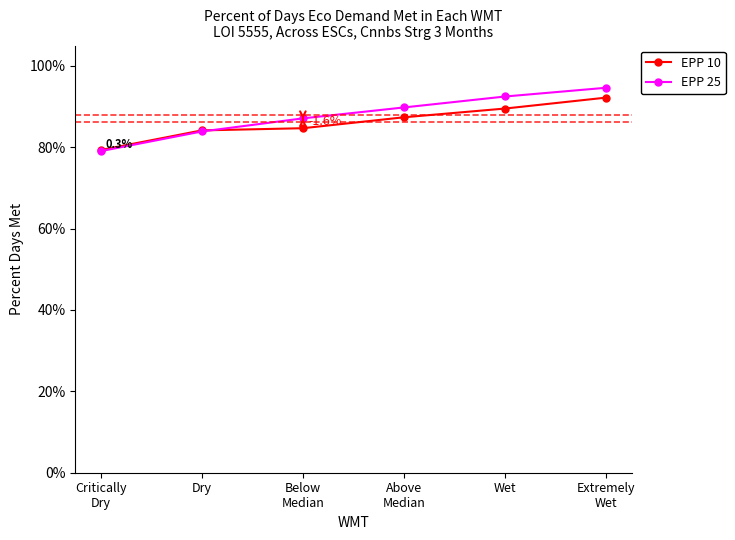

Reading left to right, what are all the values shown in this chart?

EPP 10: 0.8	0.8	0.8	0.9	0.9	0.9
EPP 25: 0.8	0.8	0.9	0.9	0.9	0.9